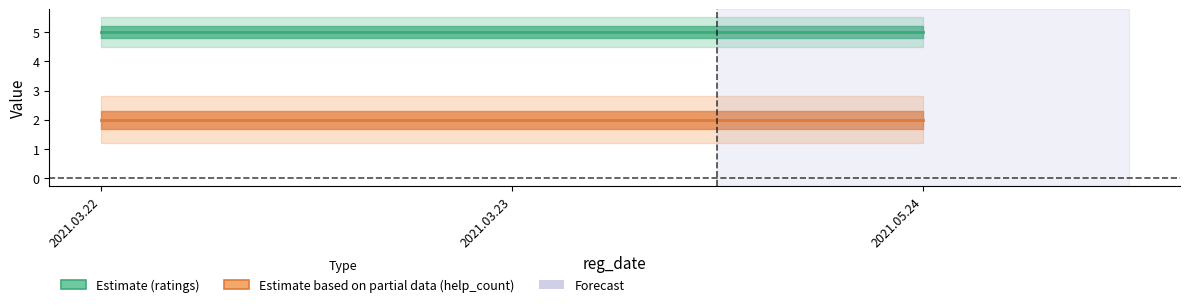

What is the value of the ratings point at the 2nd from the left?

5